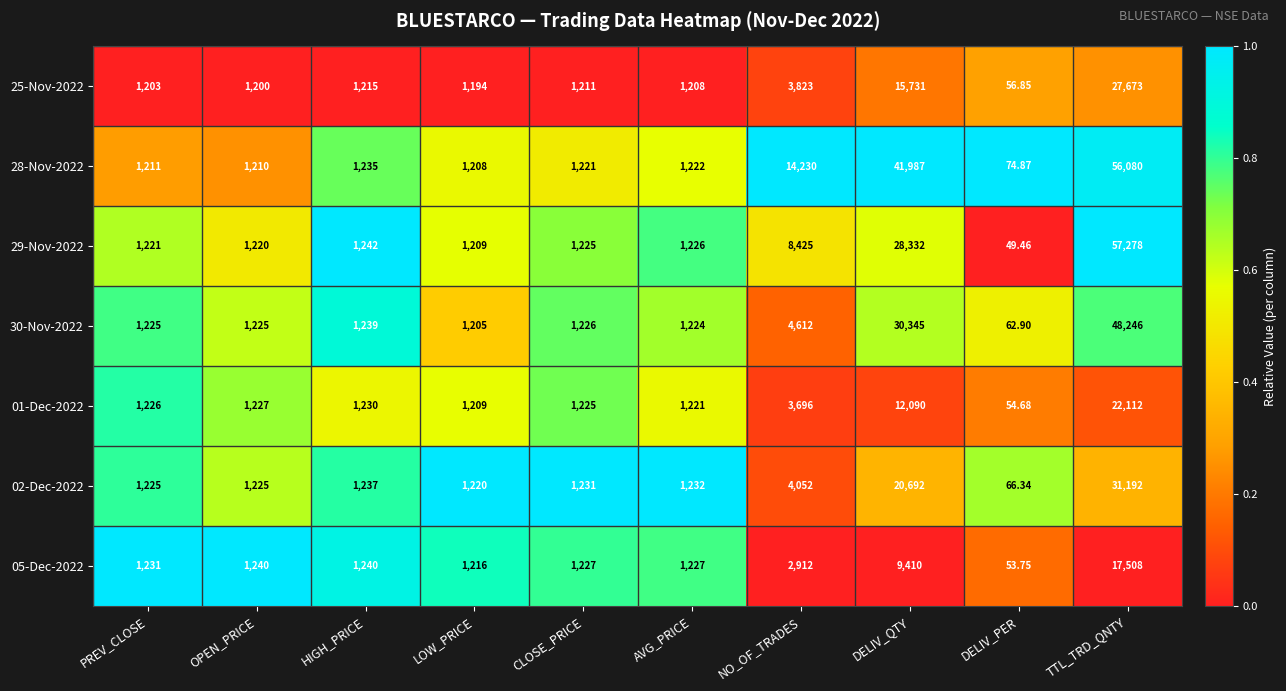

What is the spread (max minus min) of values at TTL_TRD_QNTY?

39770.0